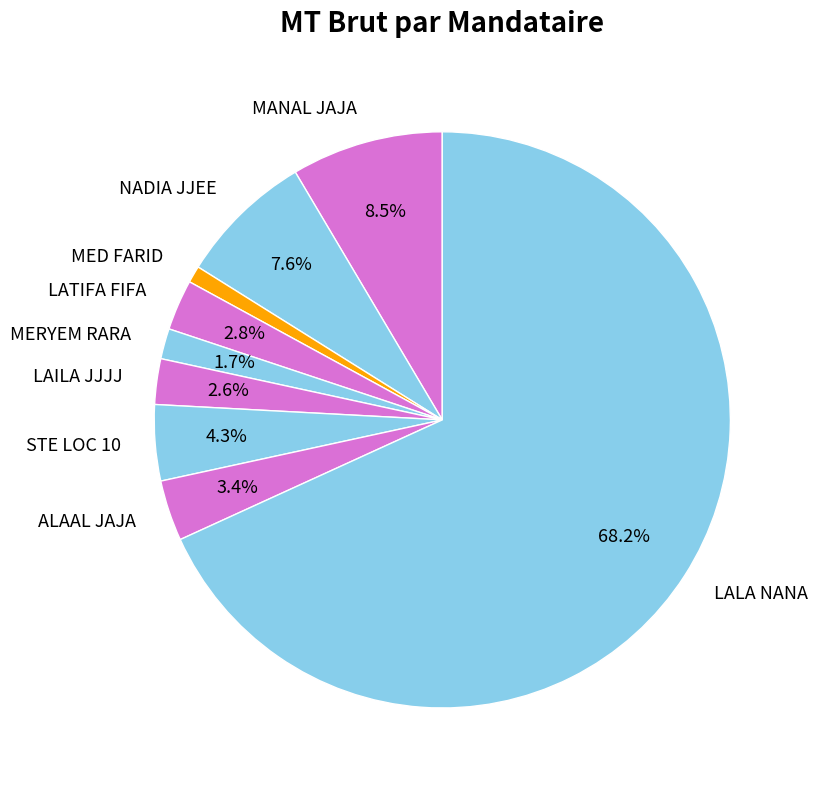

Which category accounts for the majority?

LALA NANA